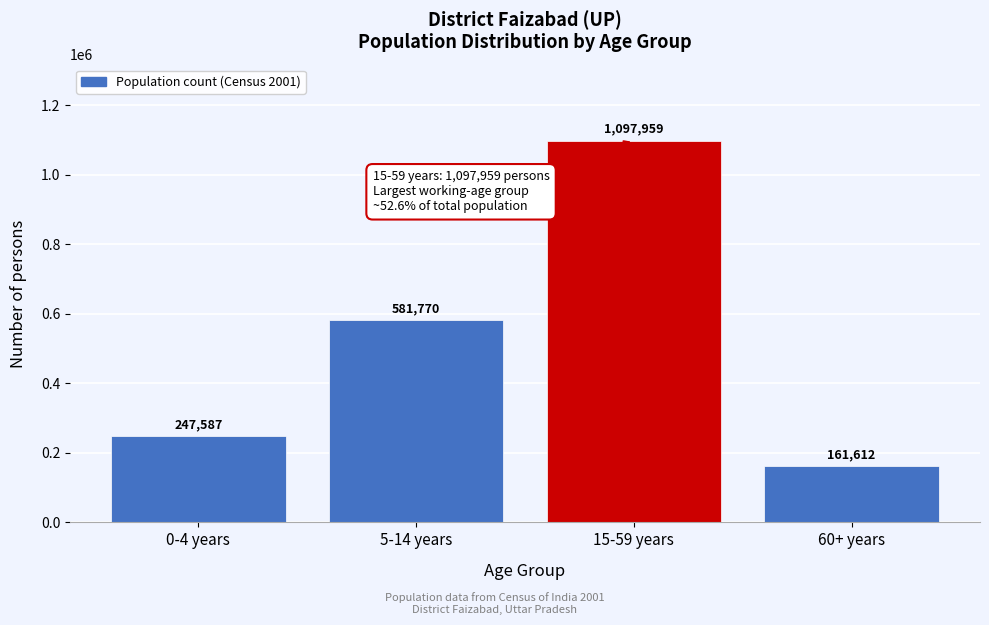

Reading right to left, extract all data points from this chart.

60+ years=161612	15-59 years=1097959	5-14 years=581770	0-4 years=247587